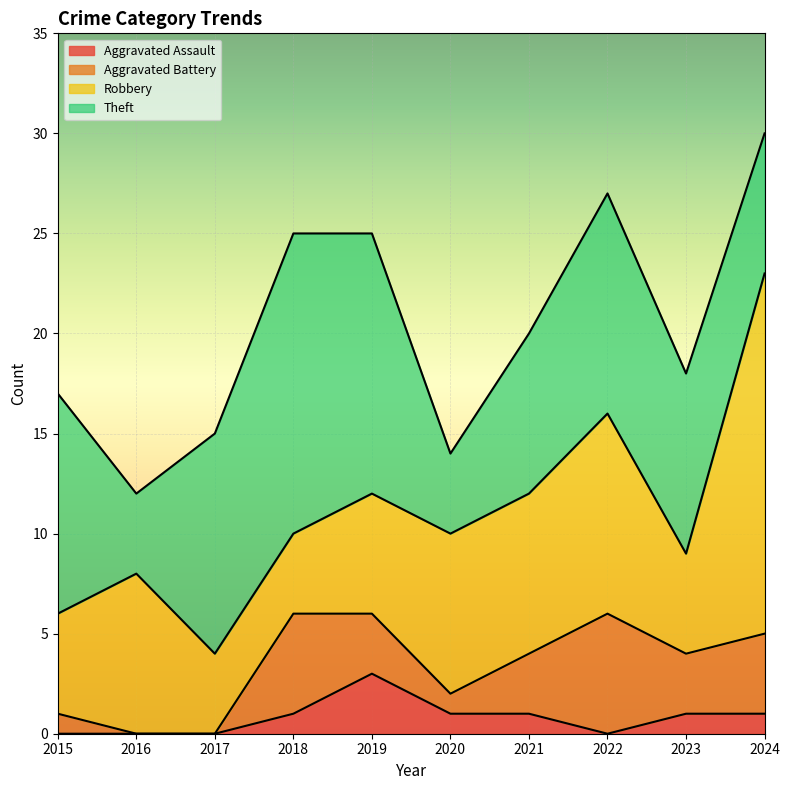

True or false: Robbery and Total intersect in this chart.

False